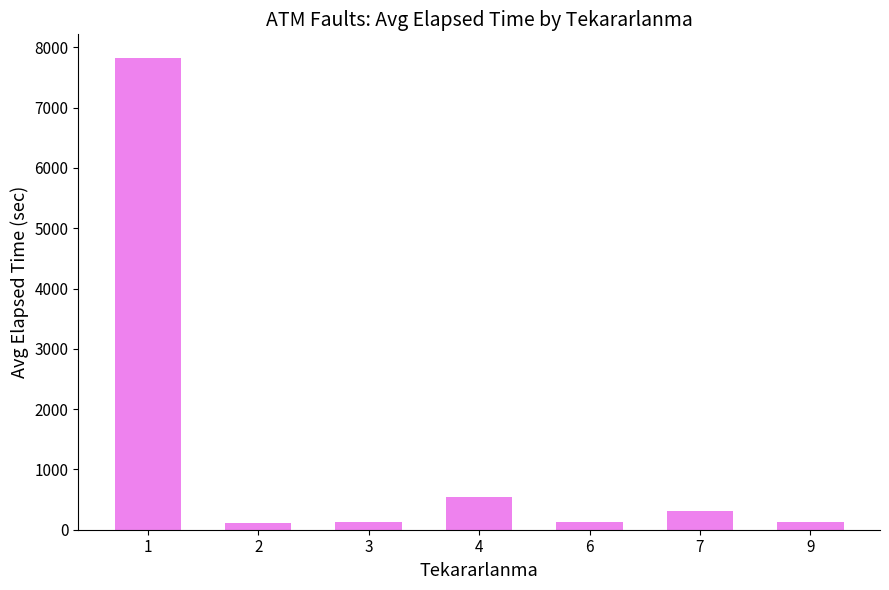

What is the maximum value shown in the chart?

7824